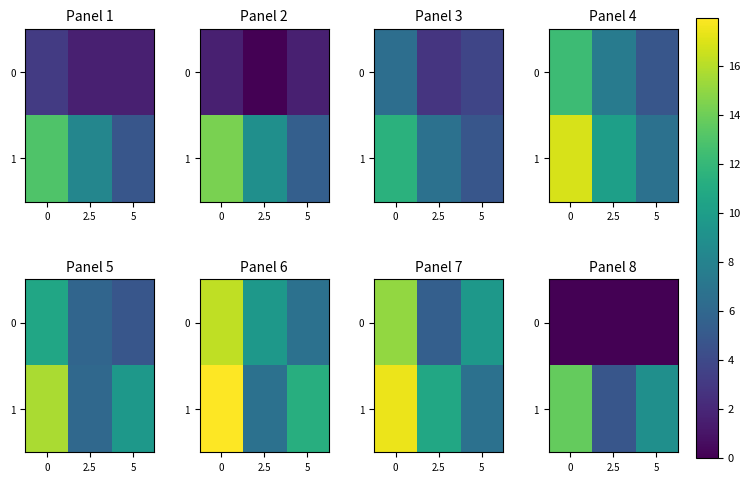

How many distinct data groups are displayed?

2